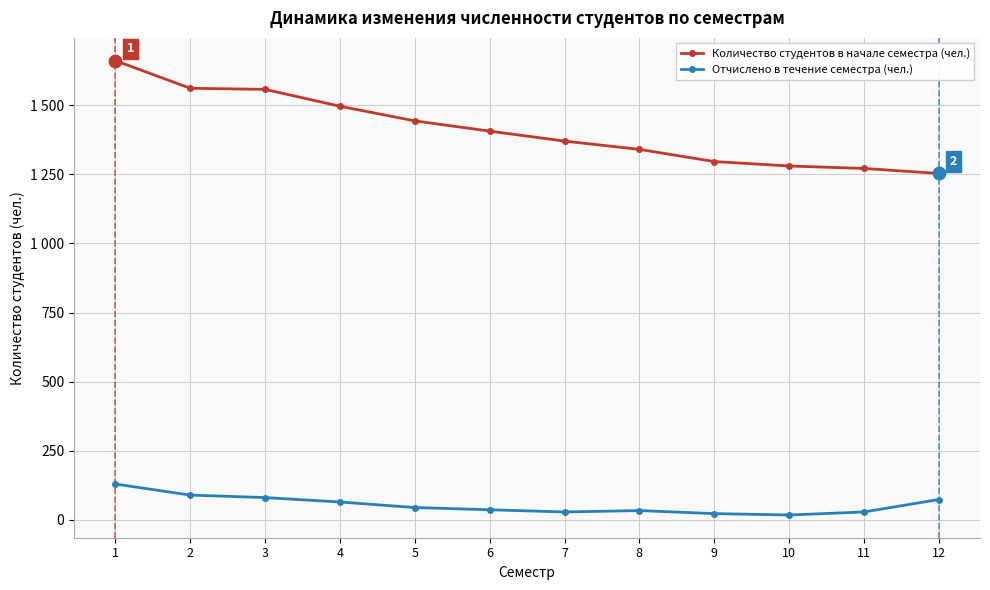

Which series has the largest total across all categories?

Количество студентов в начале семестра (чел.)